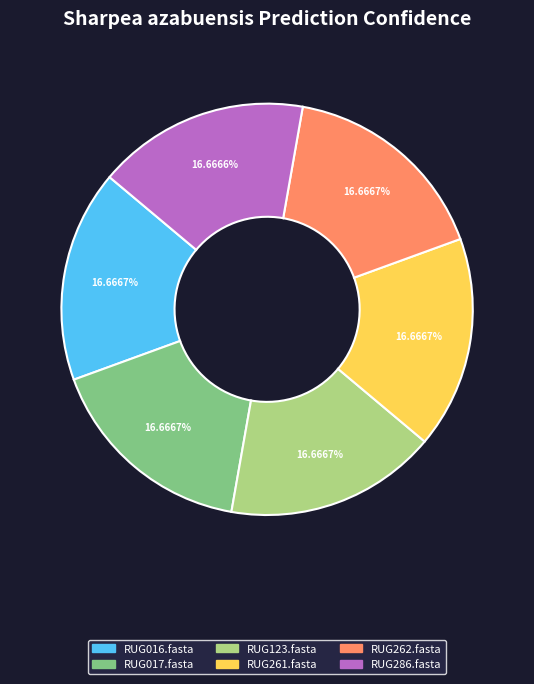

To the nearest percent, what percentage of the pie is RUG262.fasta?

17%